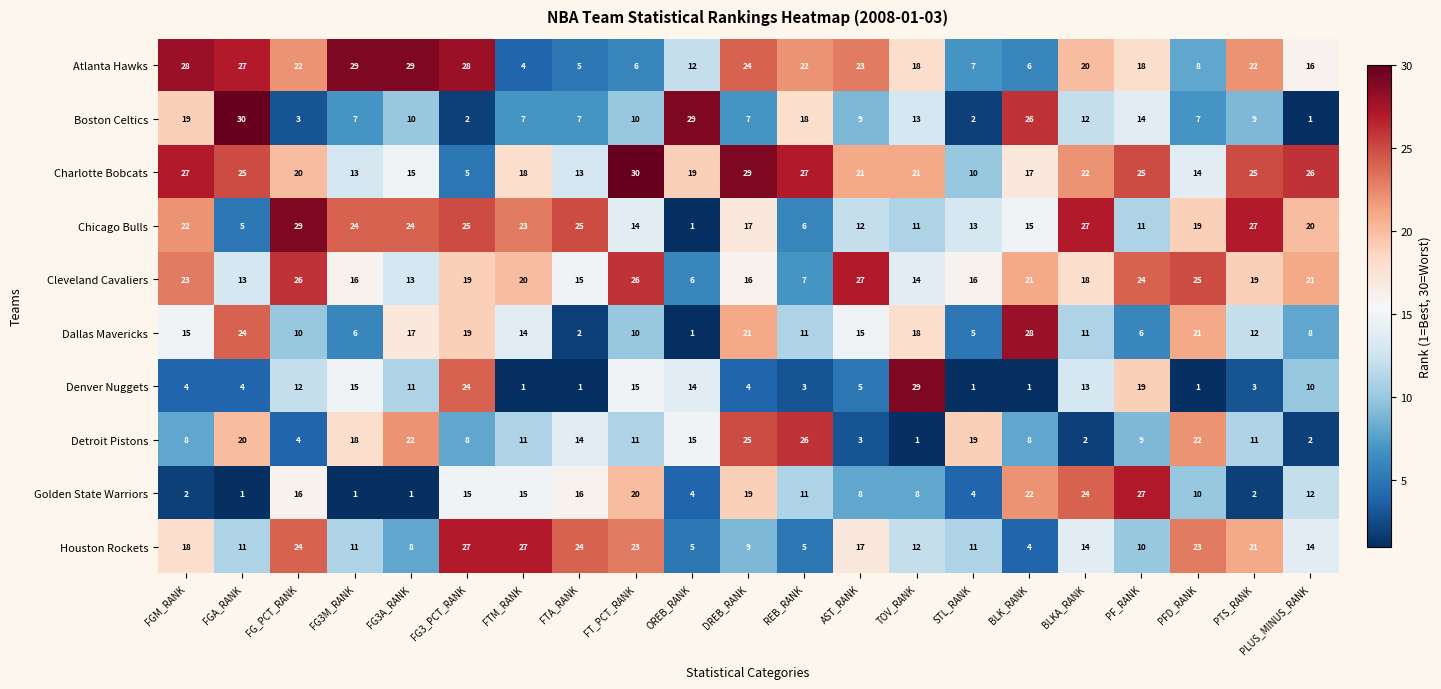

What is the highest value of the Denver Nuggets series?

29